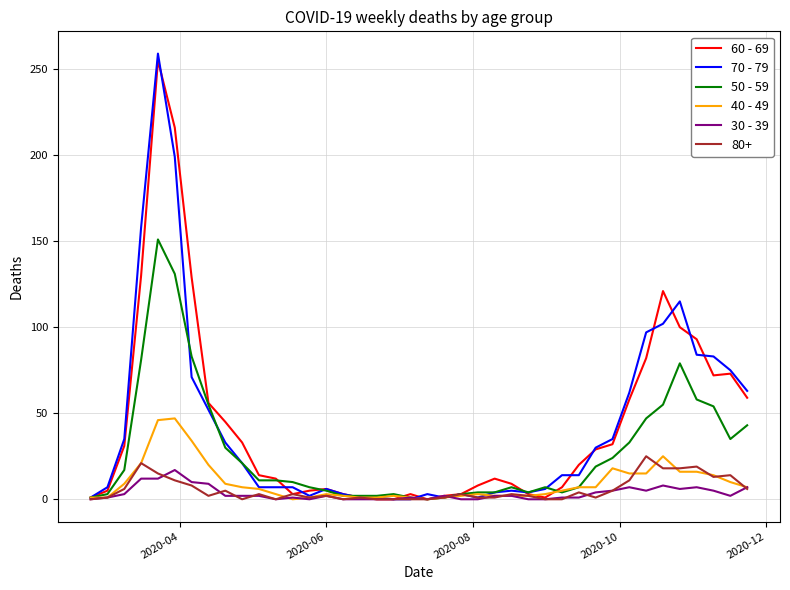

What is the greatest value displayed?

259